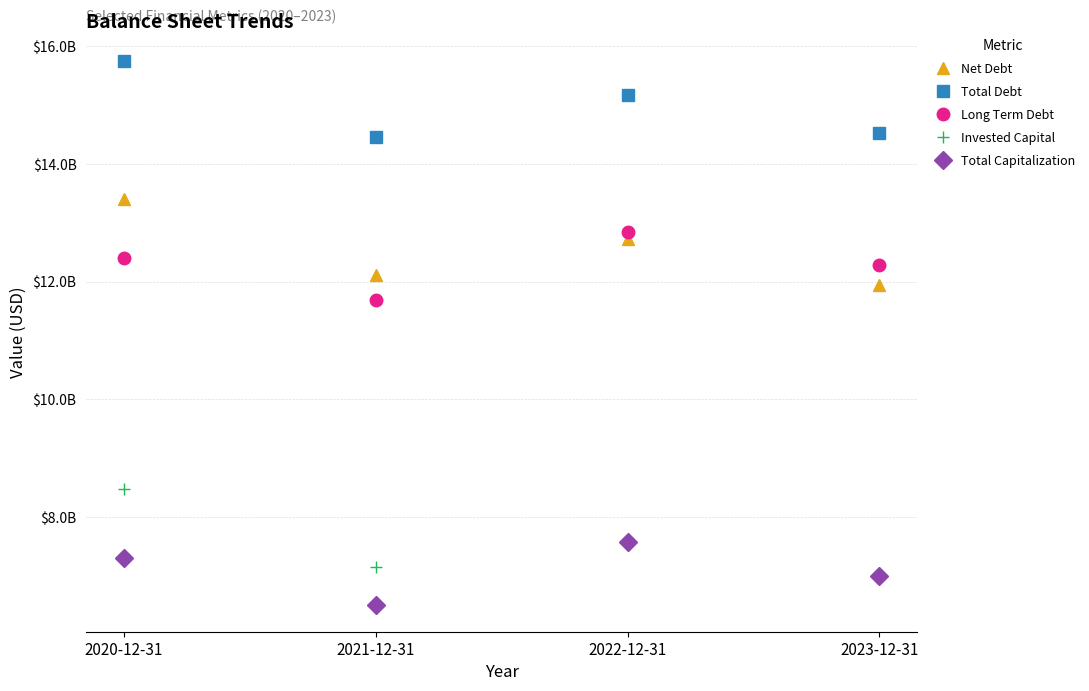

At which label is Invested Capital closest to 7750545000?

2022-12-31